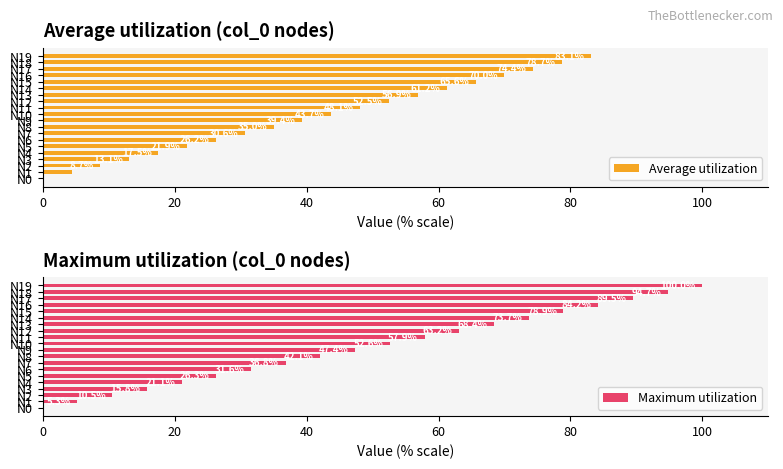

What is the value of the Average utilization bar at the 13th from the left?

52.5